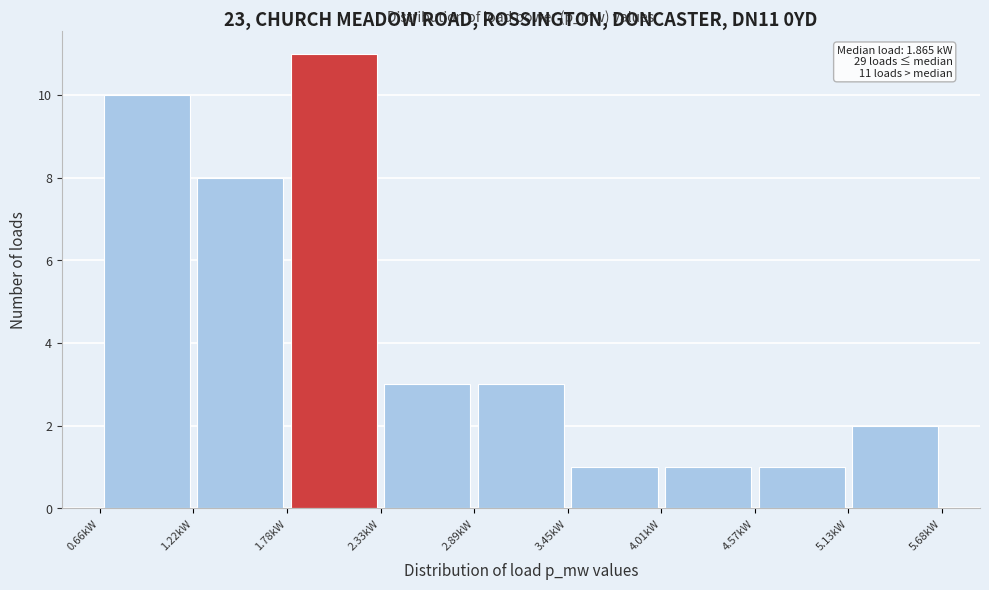

Over which range of the x-axis is the bar tallest?

1.8 to 2.3